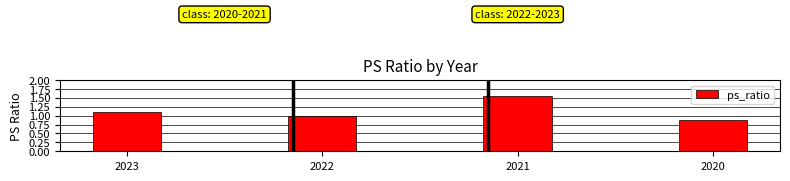

What is the sum of the values at 2023 and 2022?

2.1